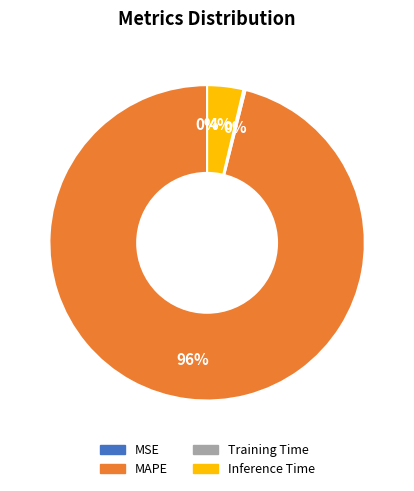

Is it true that MAPE is 96% of the pie?

True